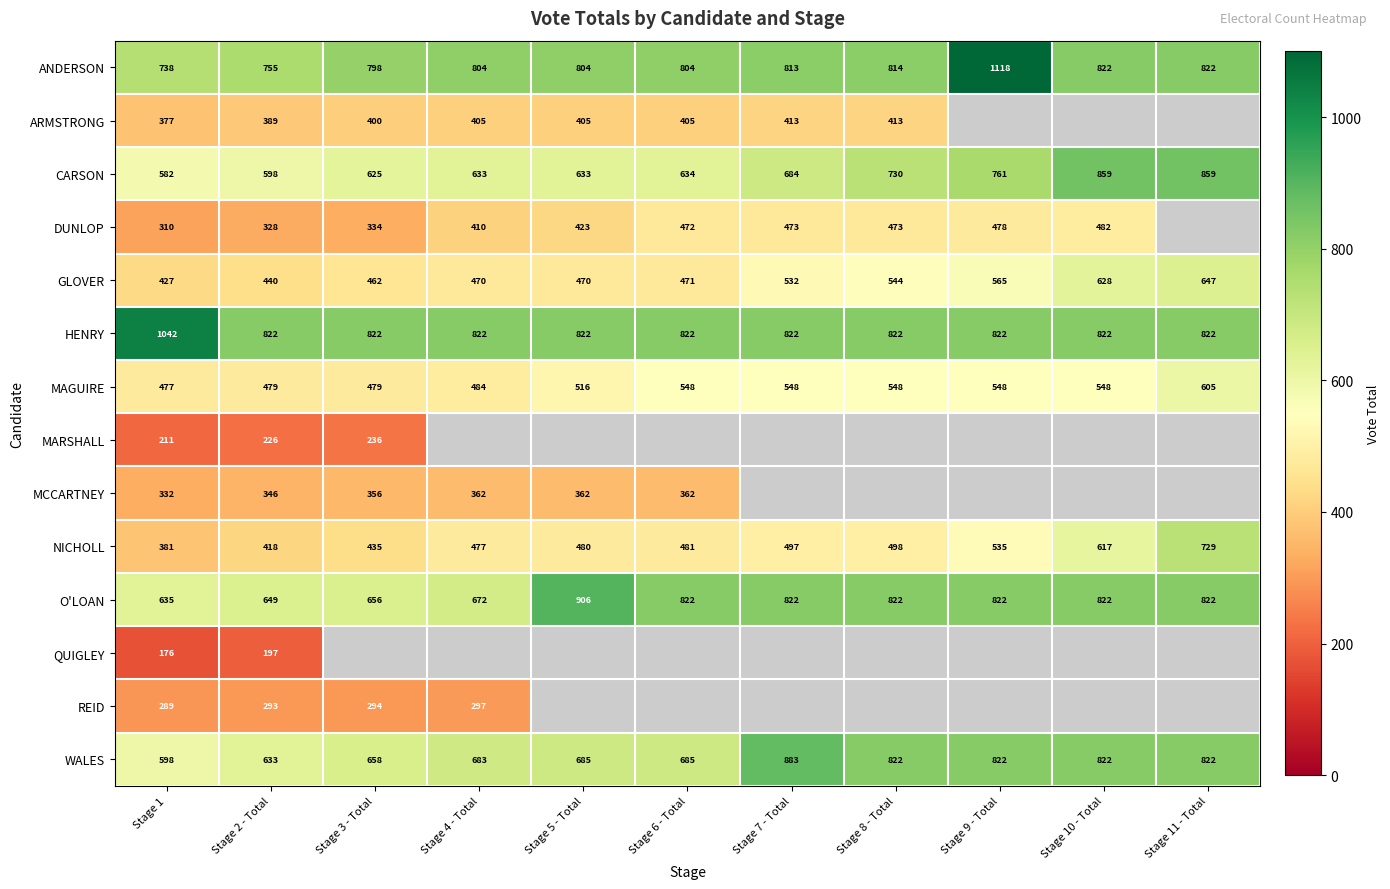

How many values in the MAGUIRE series are below 548?

5